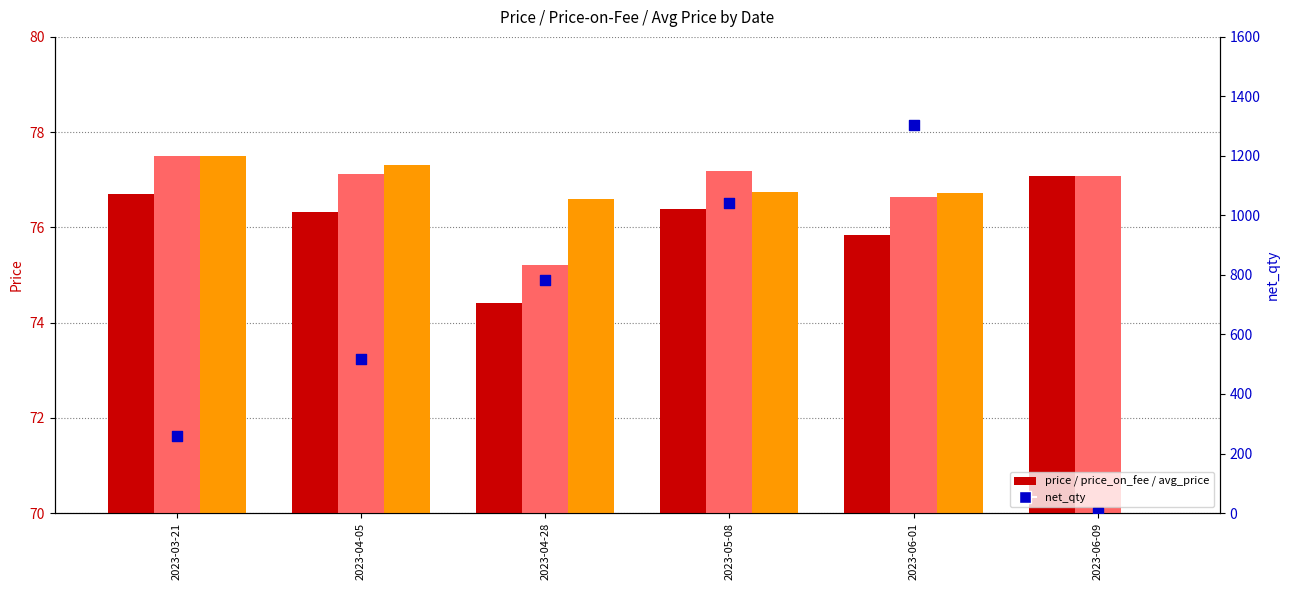

Is the value of avg_price at 2023-03-21 greater than the value of price at 2023-06-09?

Yes